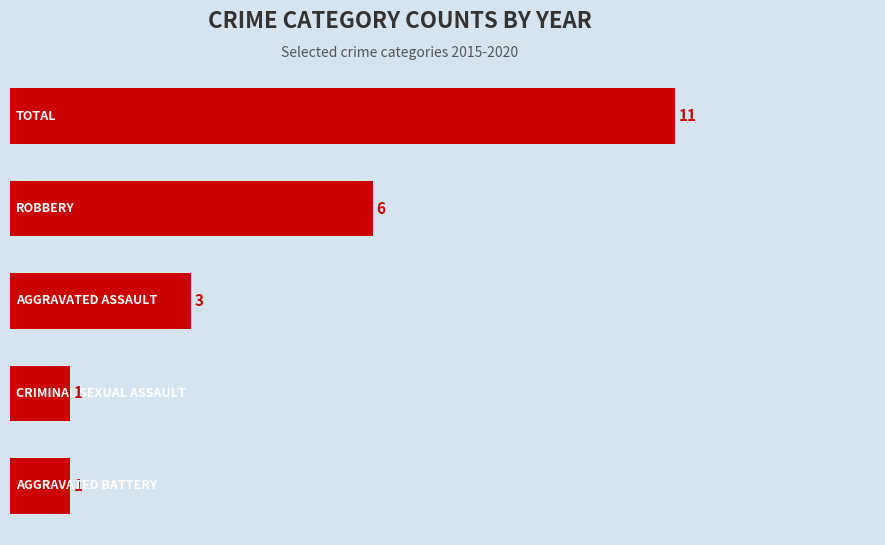

How many values are between 1 and 6?

4